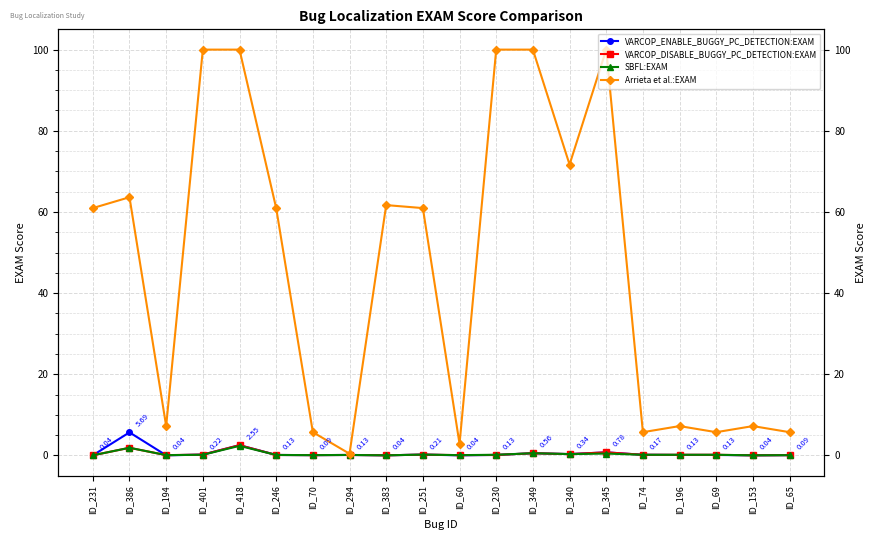

Which series has the largest total across all categories?

Arrieta et al.:EXAM